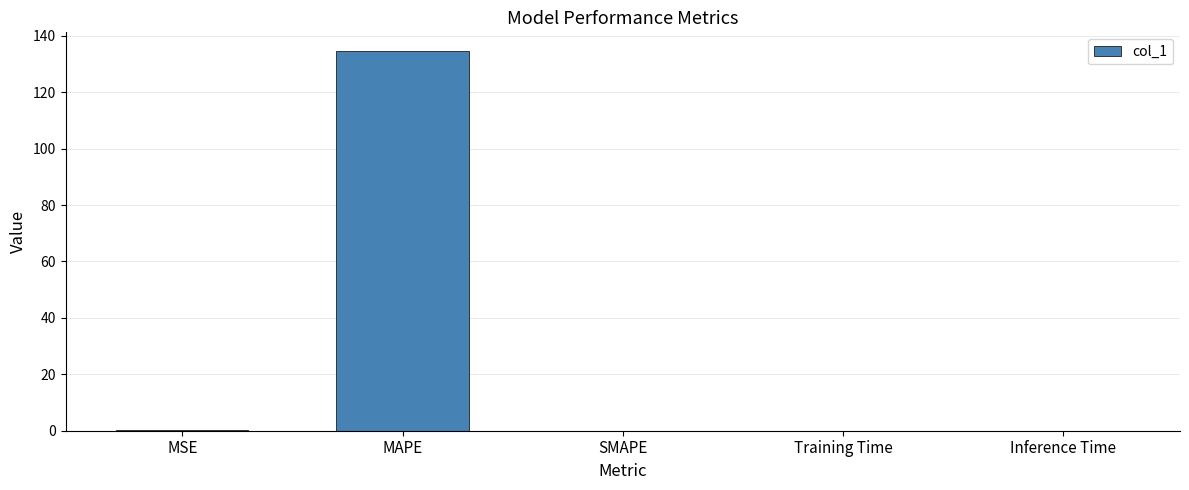

The chart shows a value of 0.2 at MSE. True or false?

True